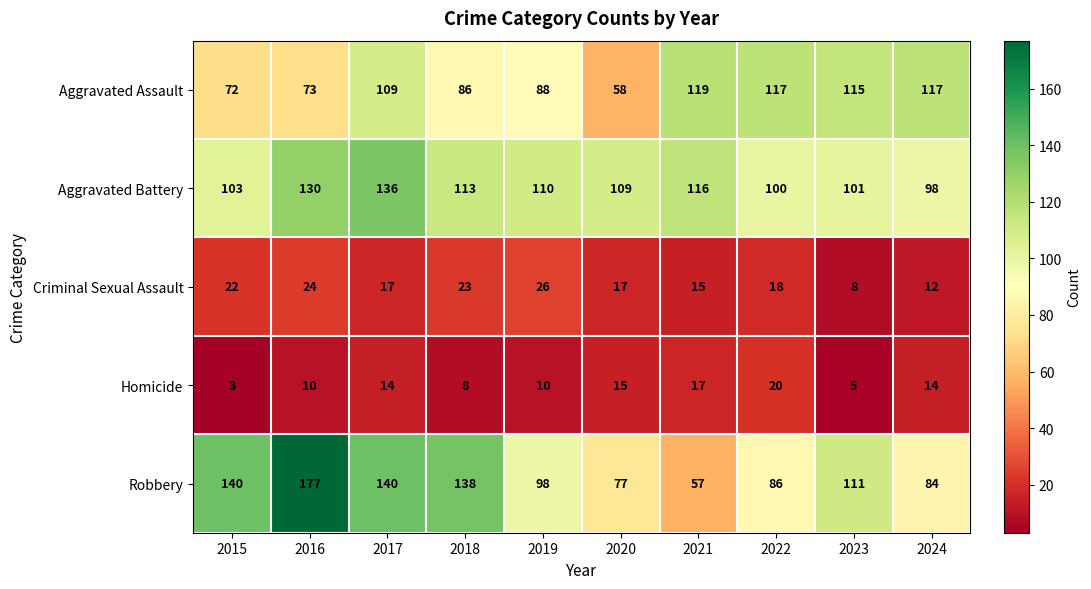

What value does the Aggravated Battery series have at 2019?

110